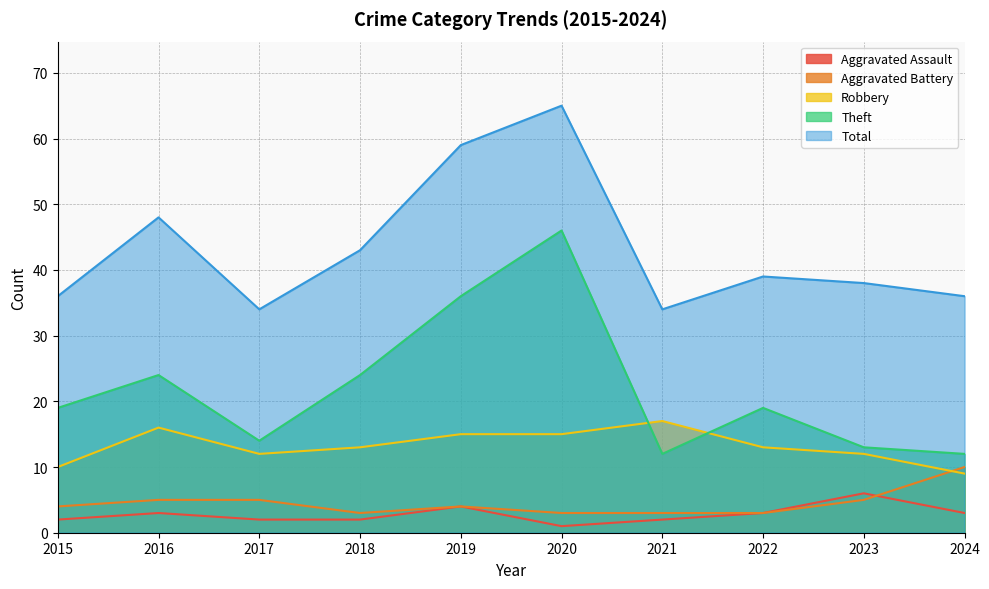

Reading left to right, extract all data points from this chart.

Aggravated Assault: 2015=2	2016=3	2017=2	2018=2	2019=4	2020=1	2021=2	2022=3	2023=6	2024=3
Aggravated Battery: 2015=4	2016=5	2017=5	2018=3	2019=4	2020=3	2021=3	2022=3	2023=5	2024=10
Robbery: 2015=10	2016=16	2017=12	2018=13	2019=15	2020=15	2021=17	2022=13	2023=12	2024=9
Theft: 2015=19	2016=24	2017=14	2018=24	2019=36	2020=46	2021=12	2022=19	2023=13	2024=12
Total: 2015=36	2016=48	2017=34	2018=43	2019=59	2020=65	2021=34	2022=39	2023=38	2024=36